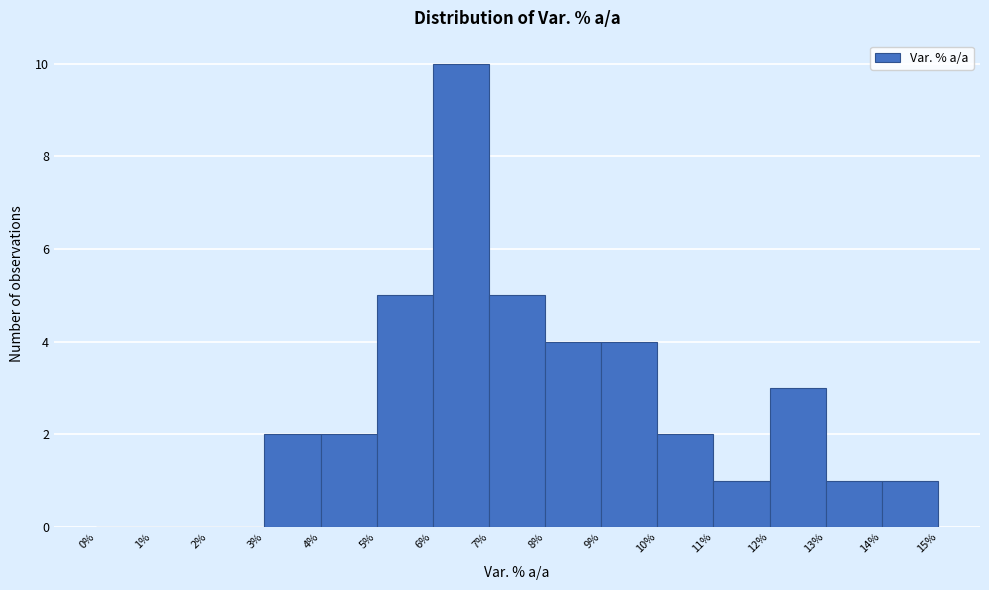

Reading left to right, transcribe this chart: for each bar, give the range it covers on the x-axis and its height. The values are not printed on the chart, so give them approximately, as read against the axis.

0% to 1%: 0
1% to 2%: 0
2% to 3%: 0
3% to 4%: 2
4% to 5%: 2
5% to 6%: 5
6% to 7%: 10
7% to 8%: 5
8% to 9%: 4
9% to 10%: 4
10% to 11%: 2
11% to 12%: 1
12% to 13%: 3
13% to 14%: 1
14% to 15%: 1